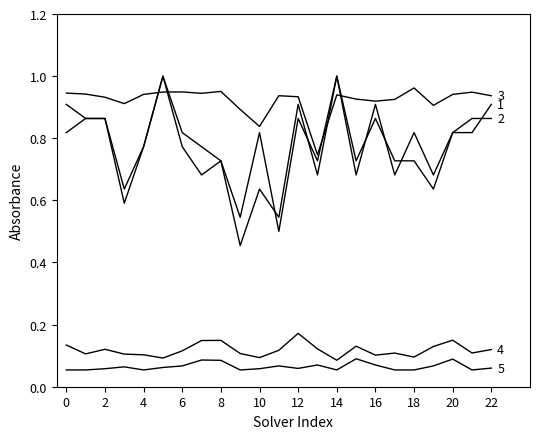

The value of amount_runtime at 10 is 0.0. True or false?

False